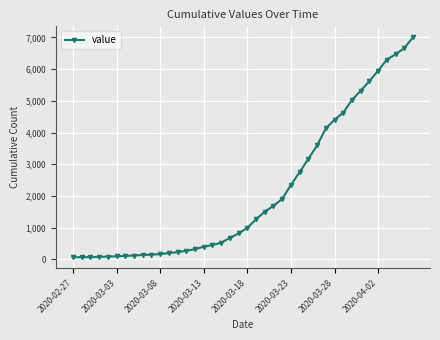

What is the value of the 15th point from the left?

320